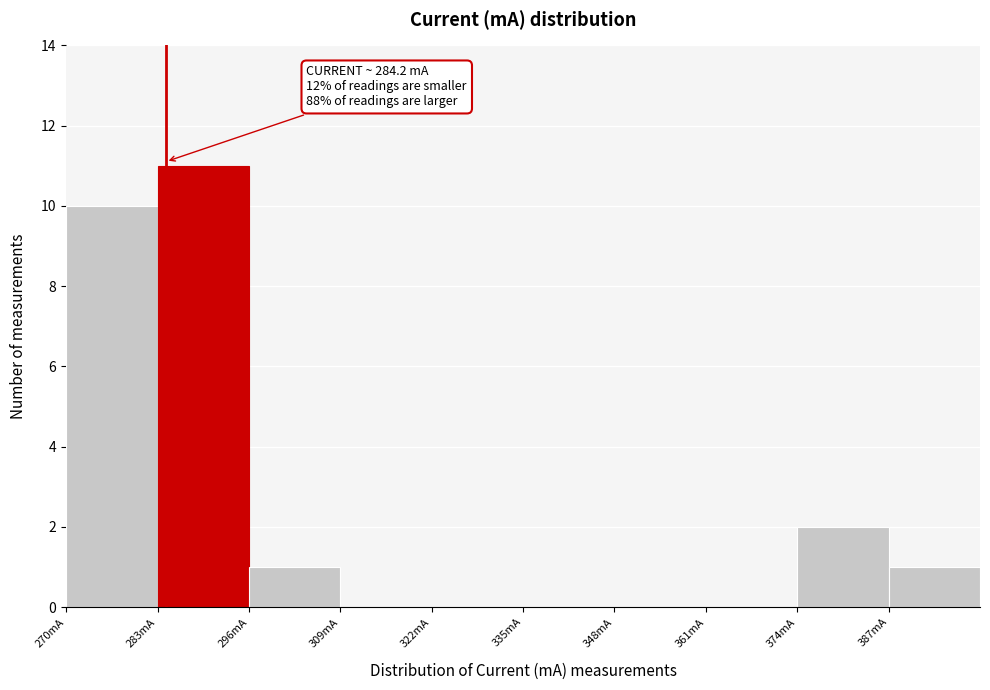

Which range on the x-axis has the tallest bar?

283 to 296